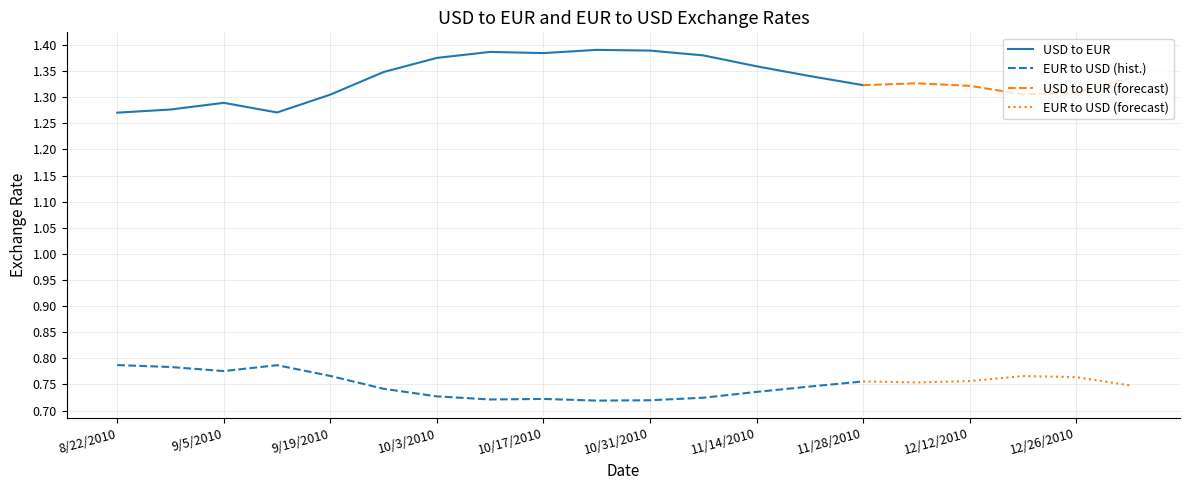

What is the sum of the USD to EUR values at 12/5/2010 and 11/7/2010?

2.7